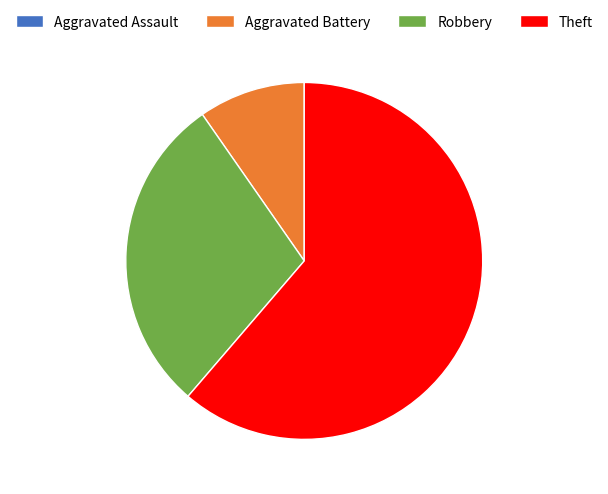

Combined, do Theft and Robbery account for over 50%?

Yes